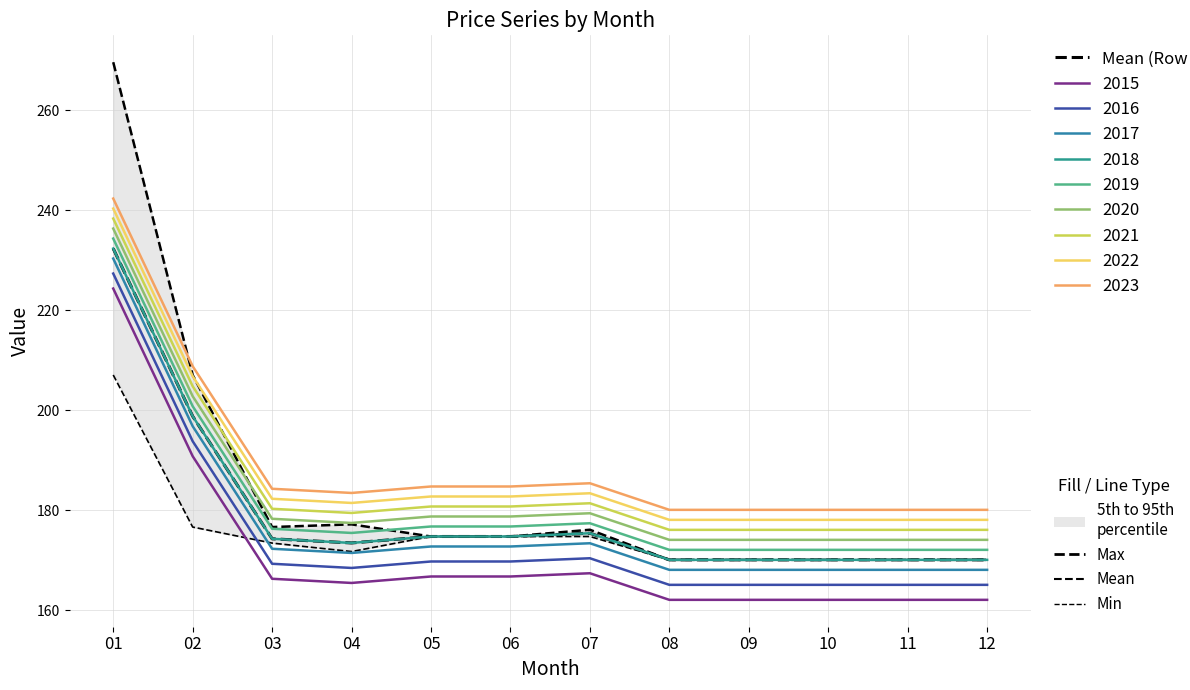

Where is Min nearest to the value 188?

02